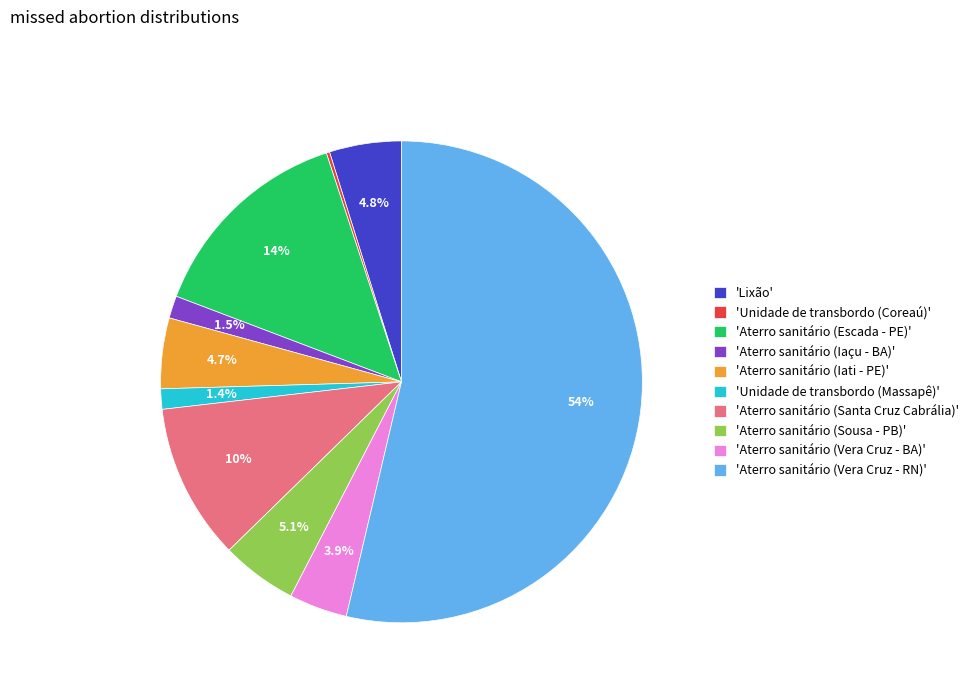

What percentage is NOT represented by 'Aterro sanitário (Iati - PE)'?

95.3%